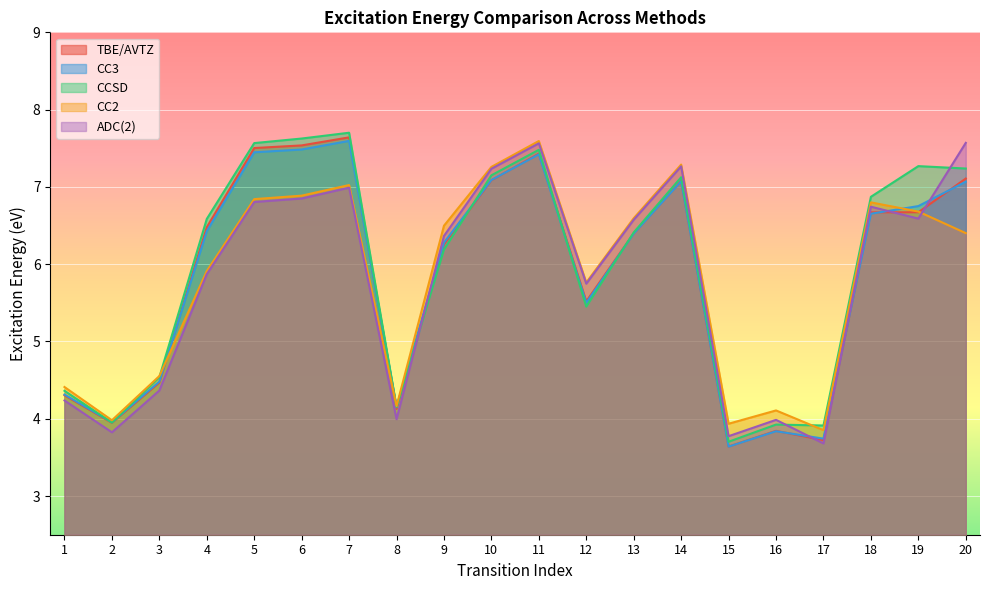

True or false: CC2 has a value of 5.4 at 2.

False